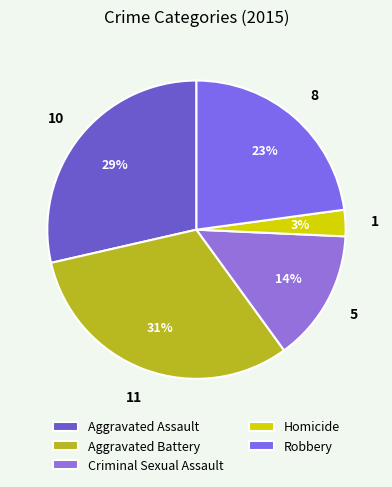

Which slice is the smallest?

Homicide